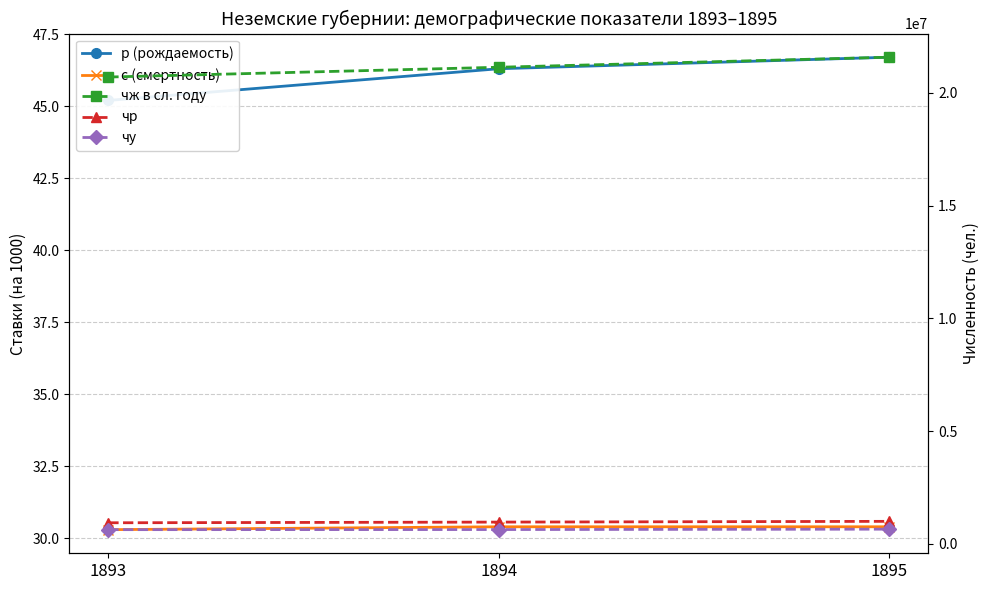

Read the чу value at 1893.

625308.0